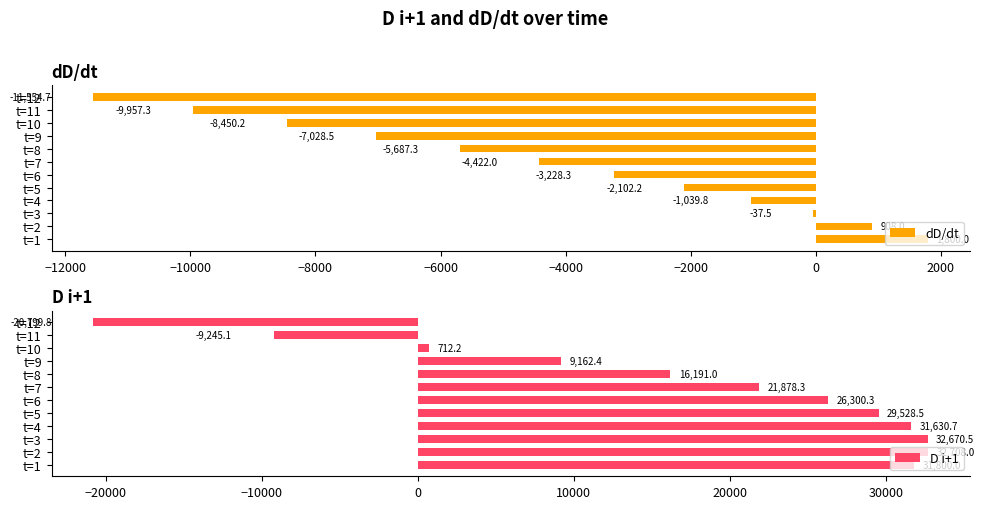

Is it true that dD/dt equals -1039.8 at t=4?

True